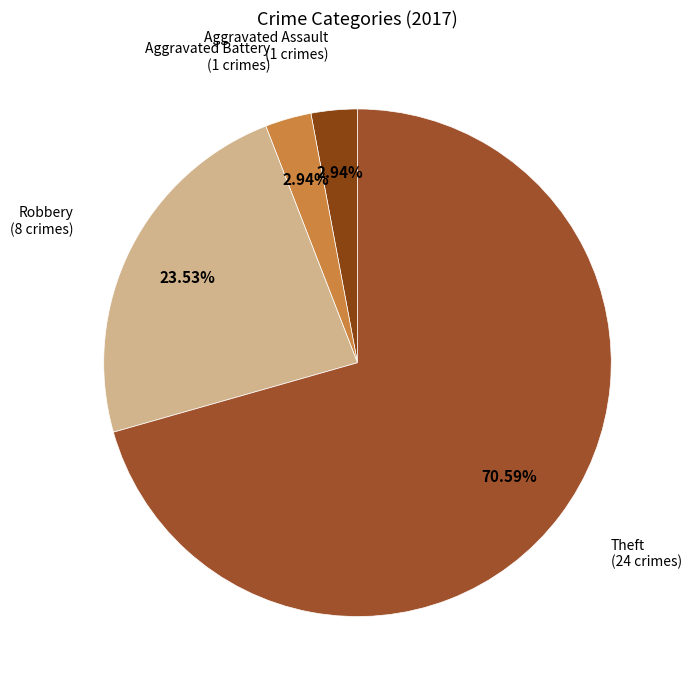

How many slices are in this pie chart?

4